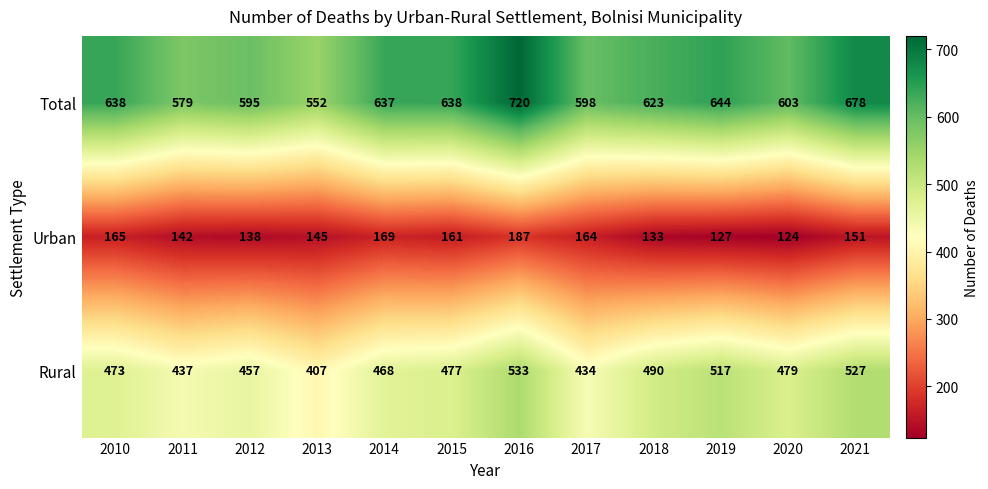

What is the difference between the highest and lowest values at 2017?

434